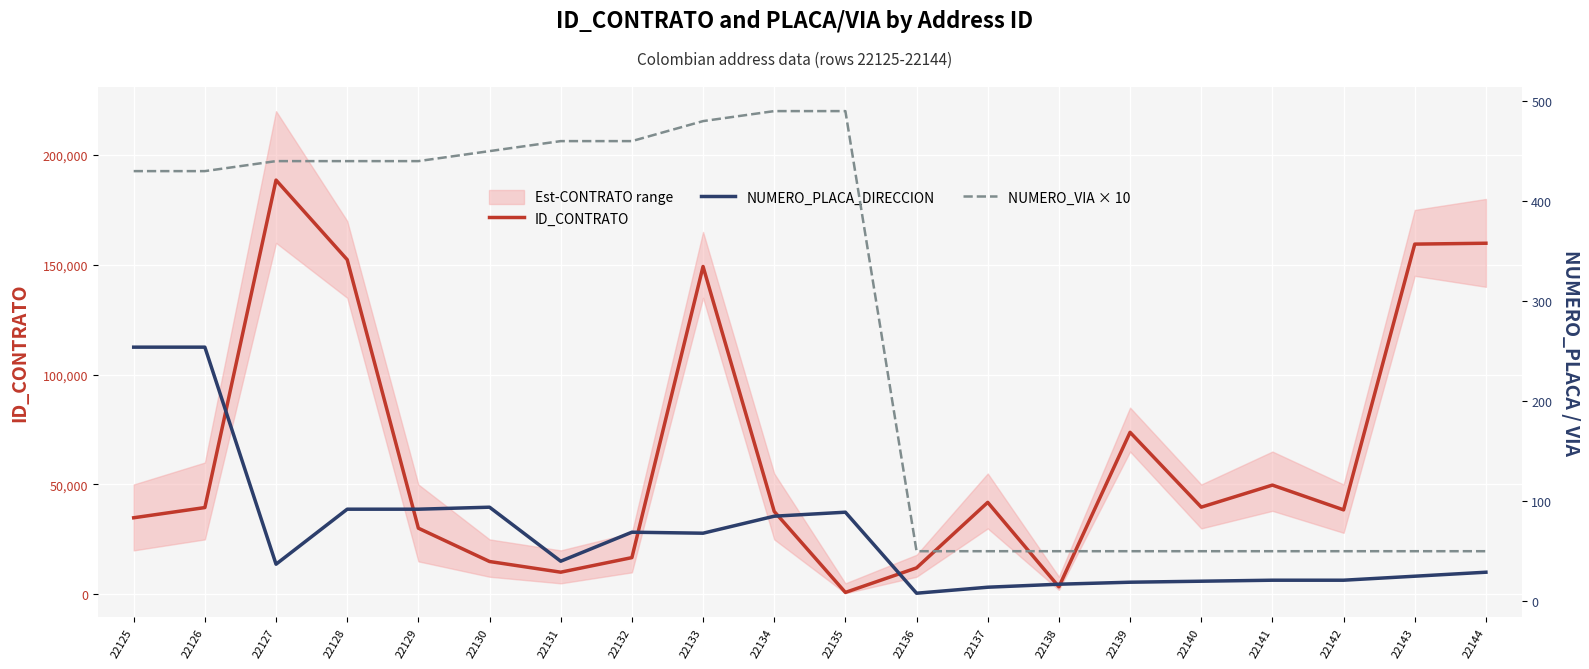

True or false: NUMERO_PLACA_DIRECCION and NUMERO_VIA × 10 cross at least once.

False